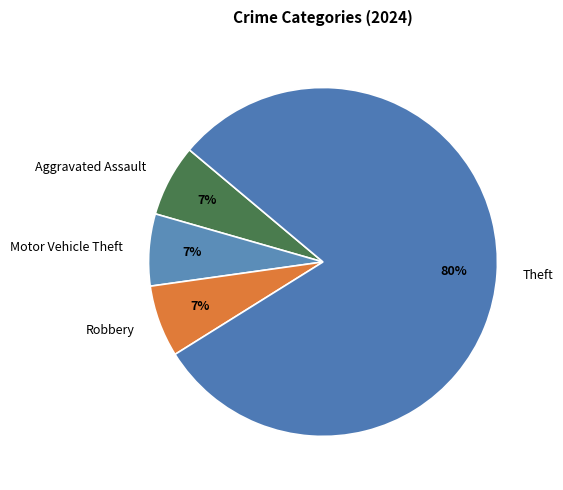

Is Robbery the majority of the pie?

No